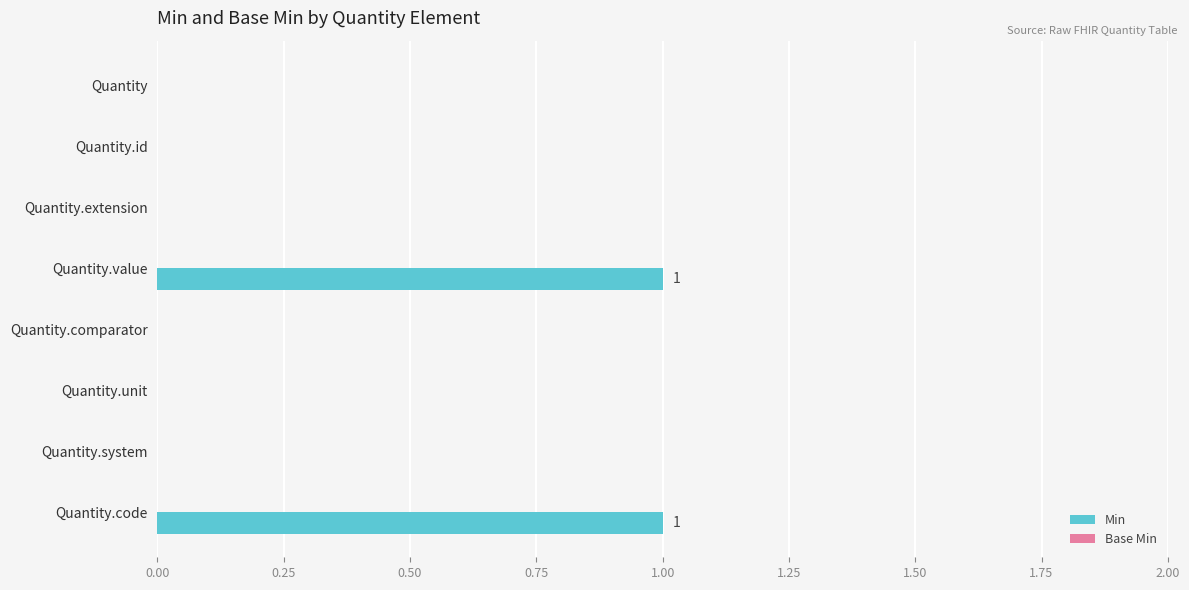

How many distinct data groups are displayed?

1